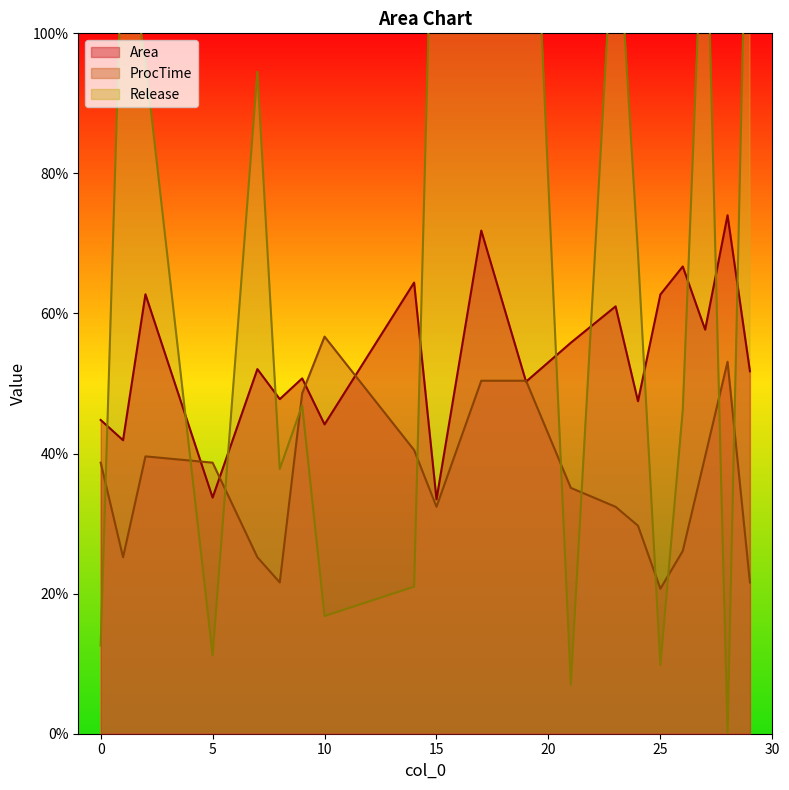

At which label does Release first exceed 68?

1